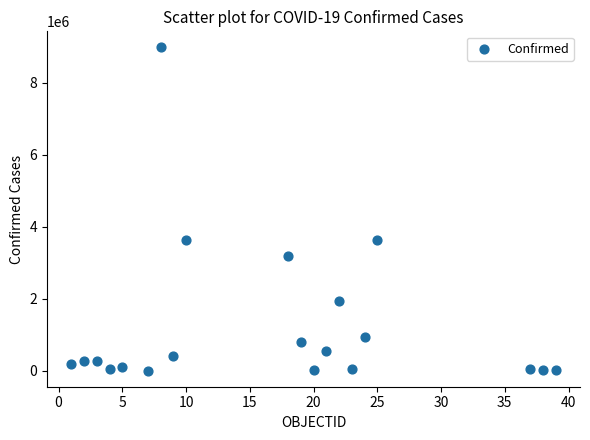

What is the range of X values (max minus min)?

38